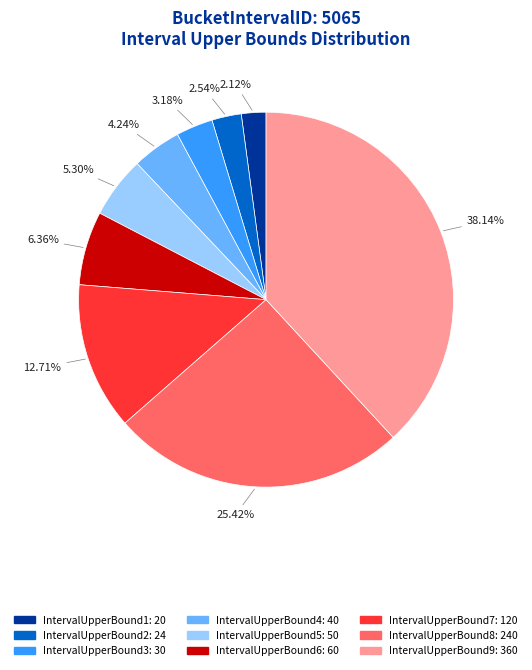

Is there a majority slice in this chart?

No